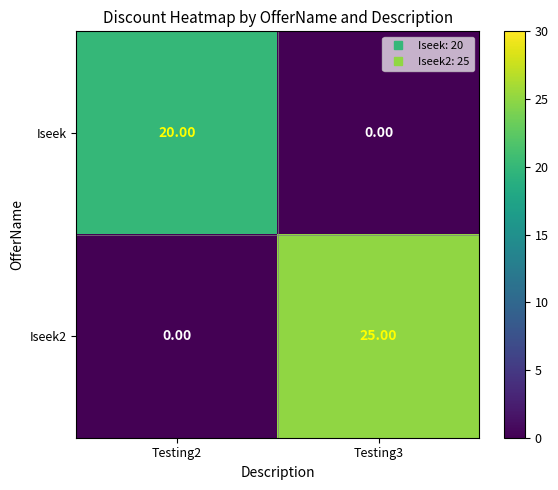

At how many categories does at least one series exceed 8?

2